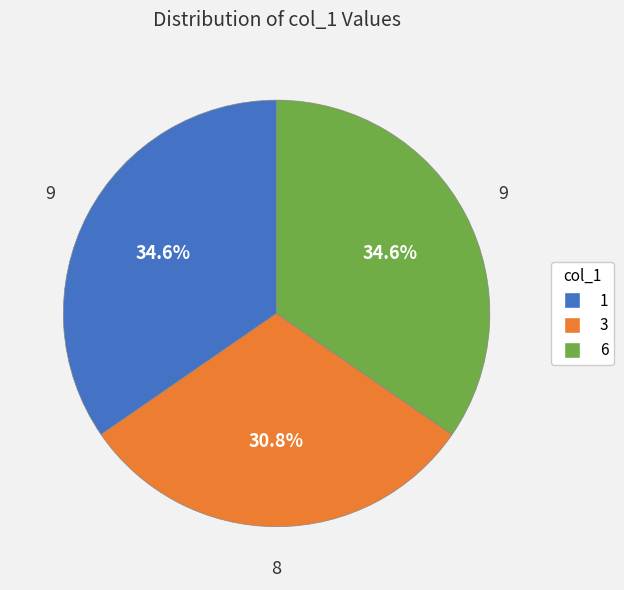

True or false: 1 accounts for 35% of the total.

True